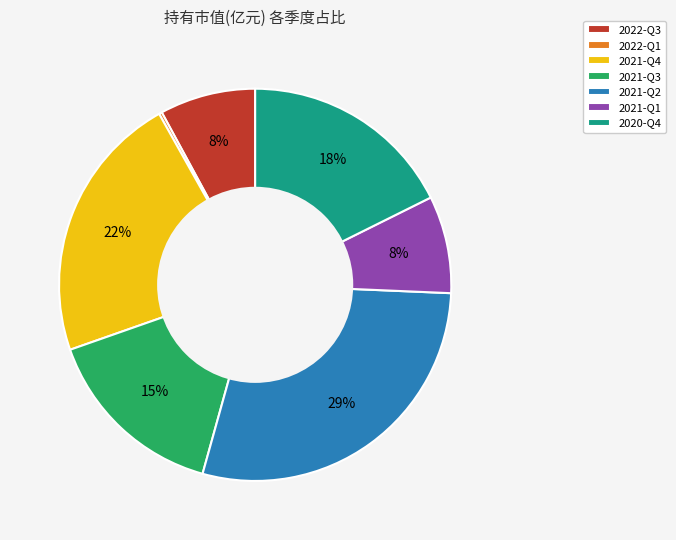

To the nearest percent, what is the average slice percentage?

14%